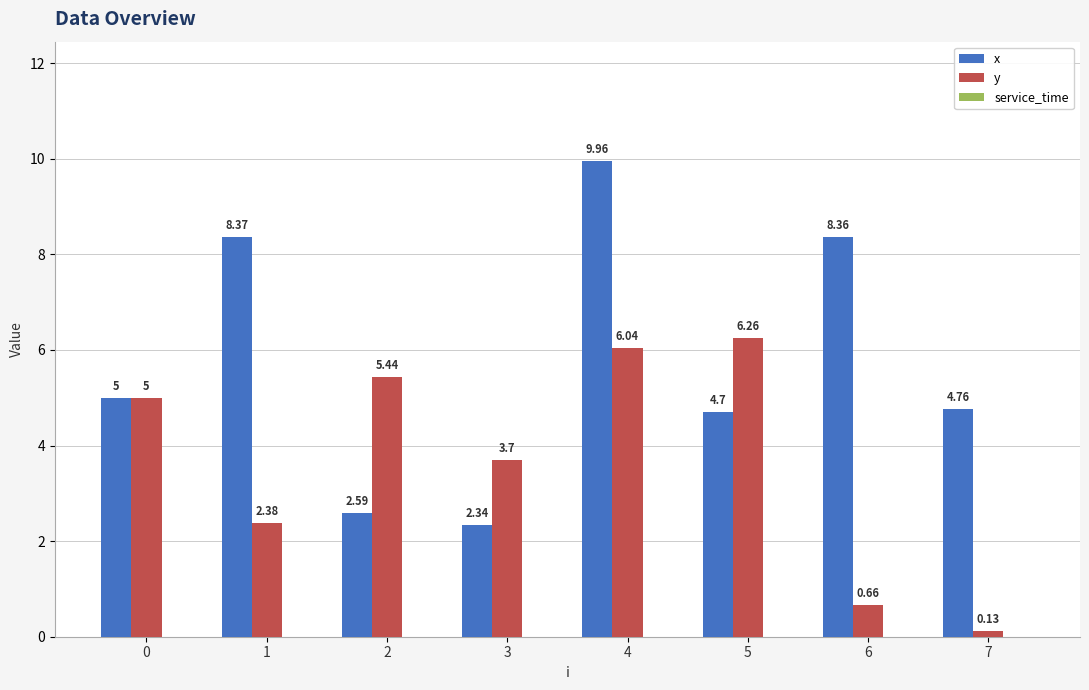

Which series changed the most between 2 and 7?

y